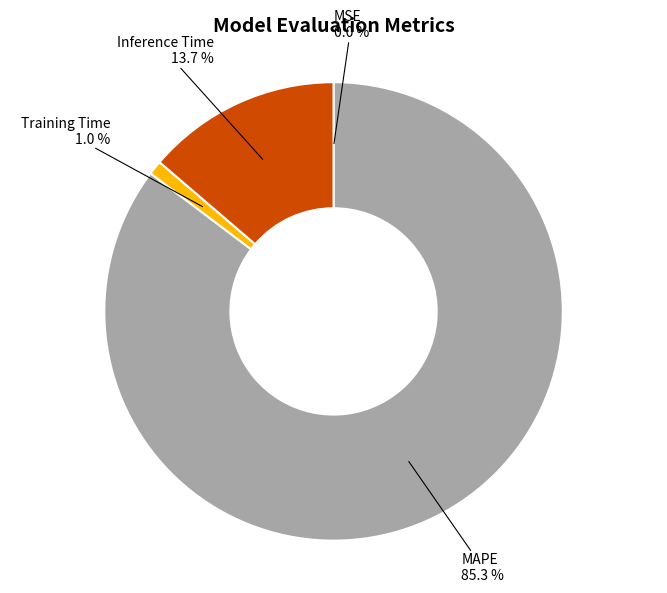

To the nearest percent, what is the difference between the Training Time and MAPE slice percentages?

84%